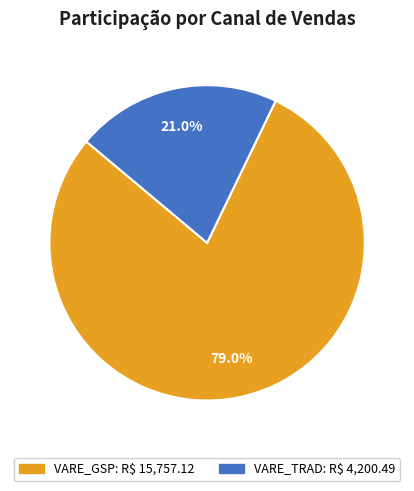

Does any single category account for the majority?

Yes